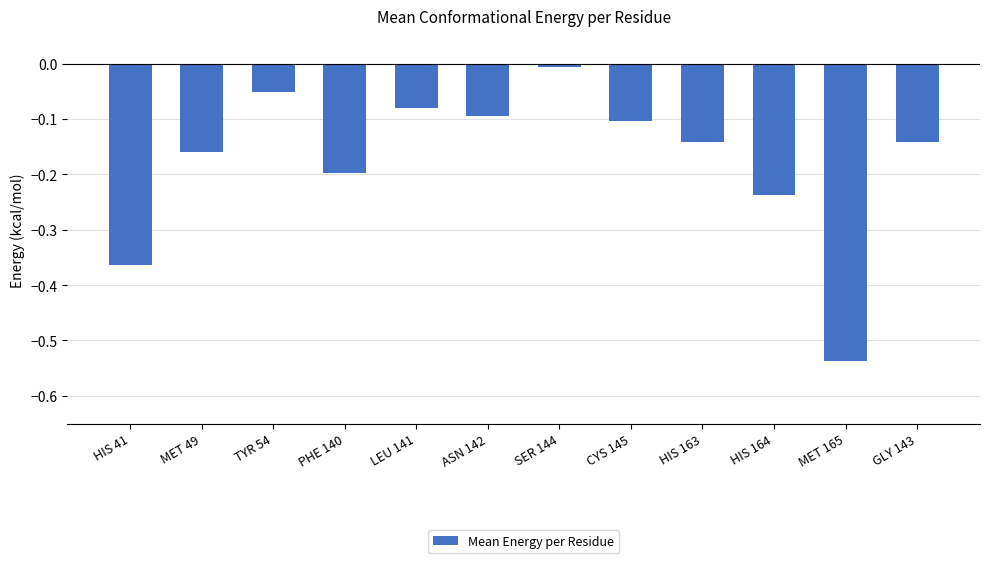

What is the sum of the values at CYS 145 and HIS 164?

-0.3